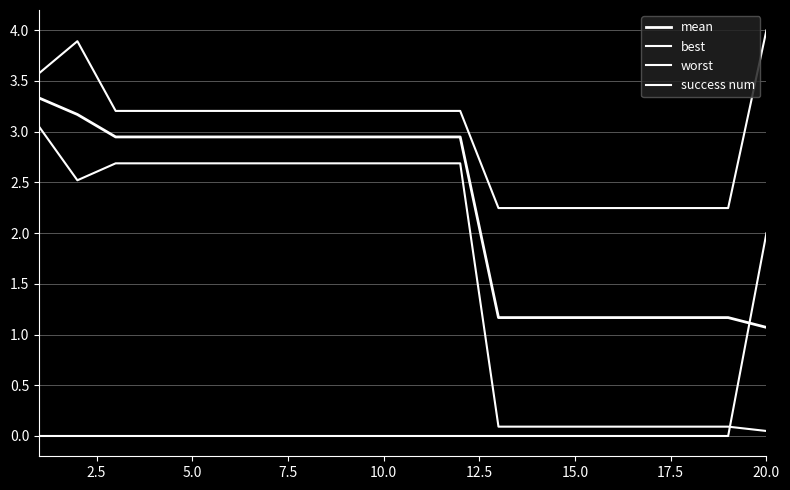

Is this an area chart (filled region under the line)?

No